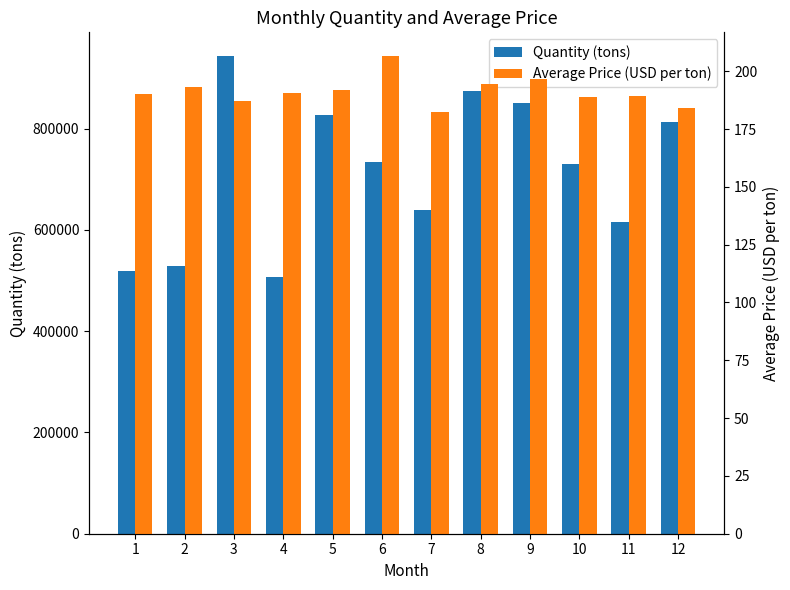

Are the bars horizontal?

No